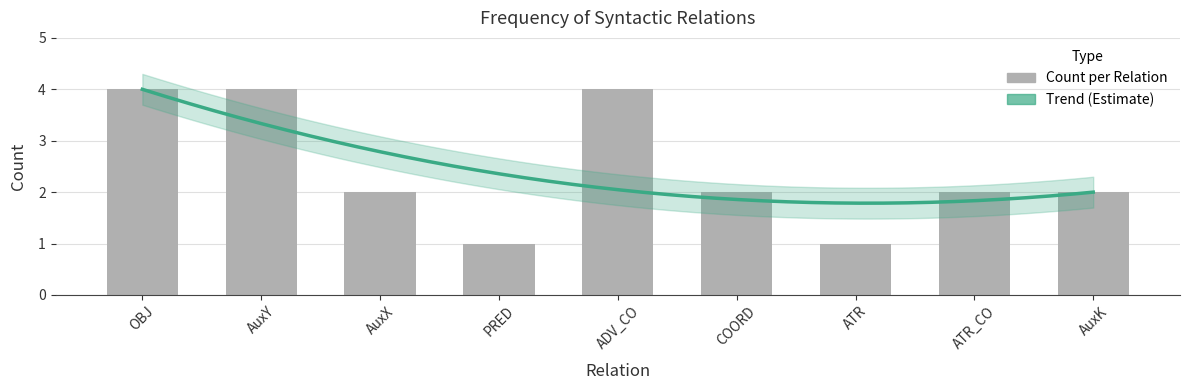

Rank the categories by value from highest to lowest.

OBJ, AuxY, ADV_CO, AuxX, COORD, ATR_CO, AuxK, PRED, ATR